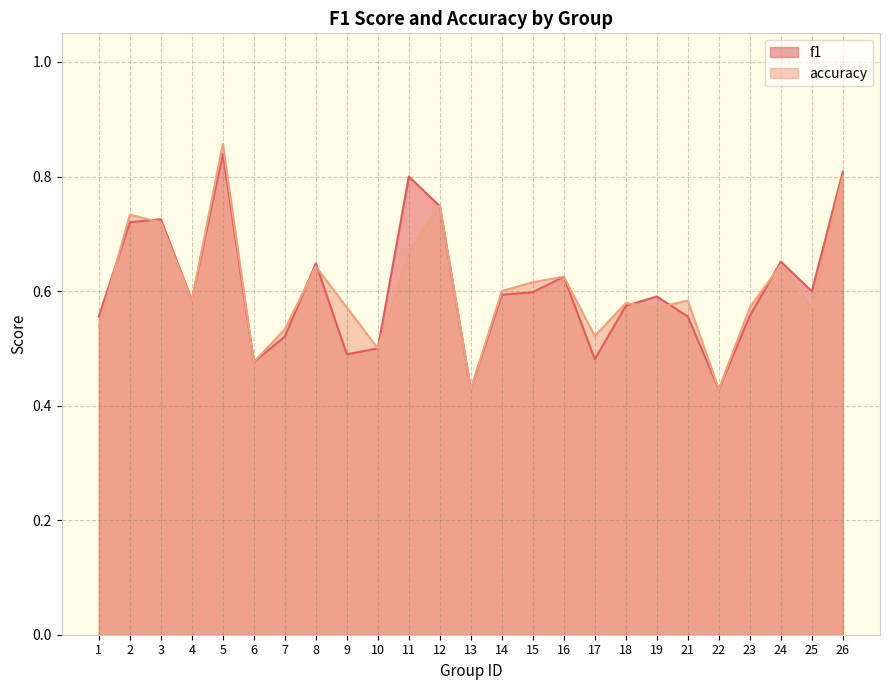

At which category does the chart reach its minimum across all series?

13